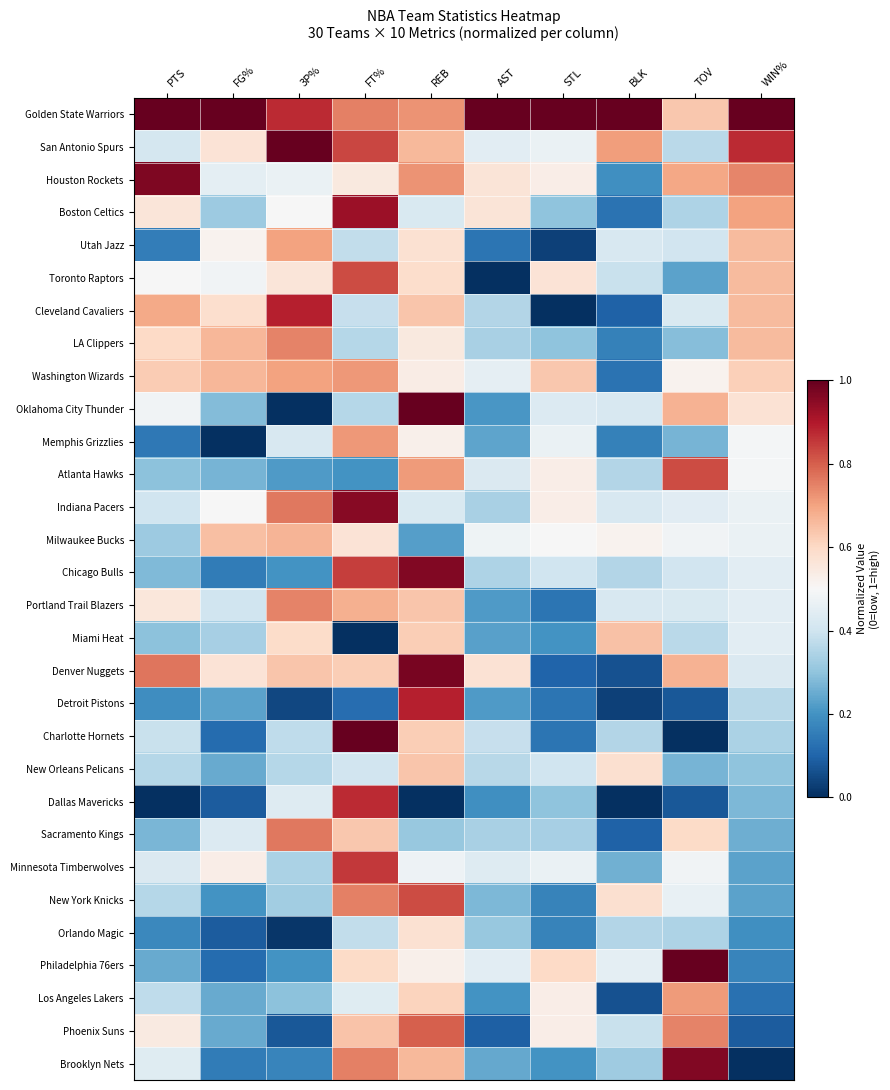

At which category is the sum across all series the highest?

REB